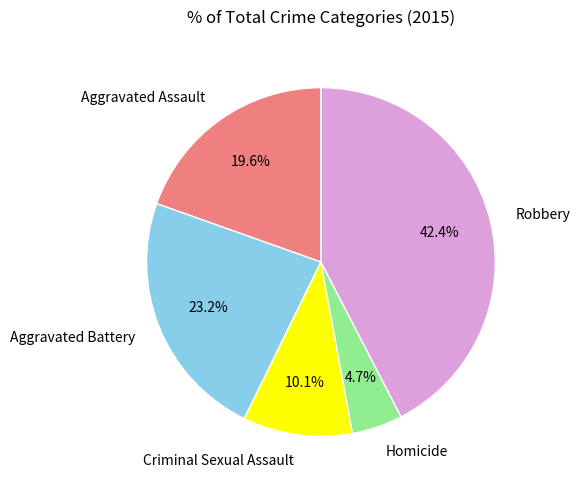

How many segments does this pie chart have?

5